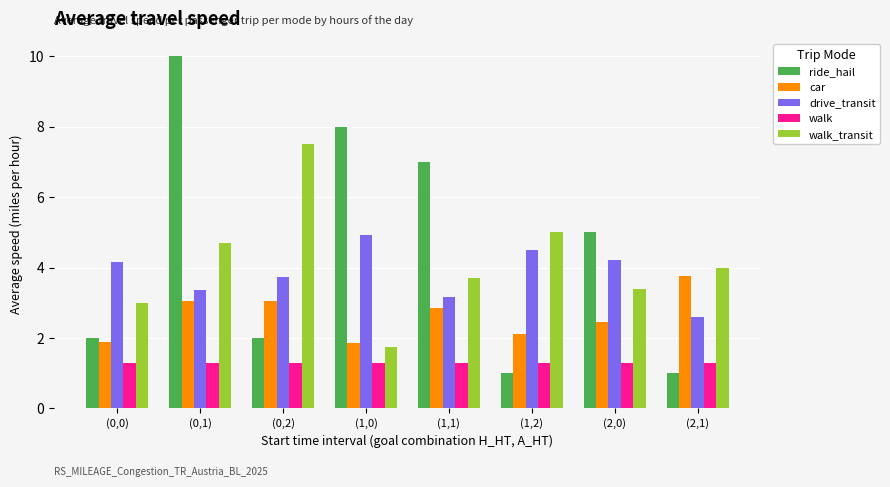

Which series has the largest range (max minus min)?

ride_hail